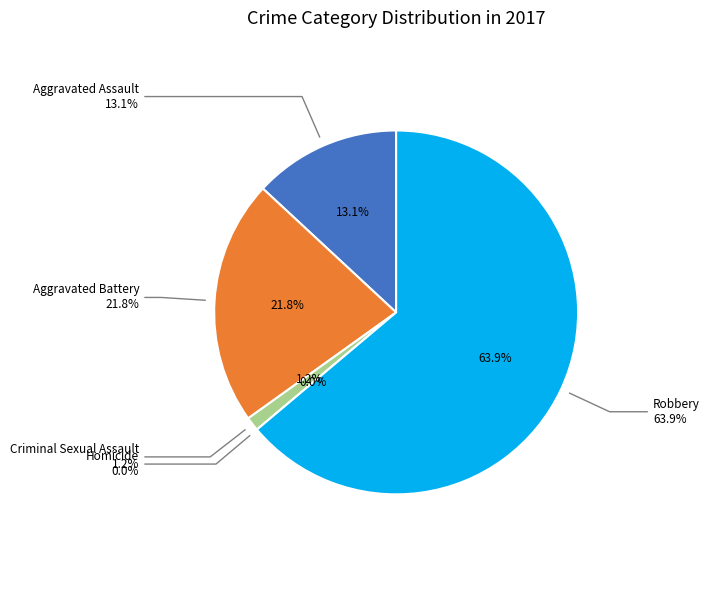

Which has a higher value, Aggravated Battery or Homicide?

Aggravated Battery